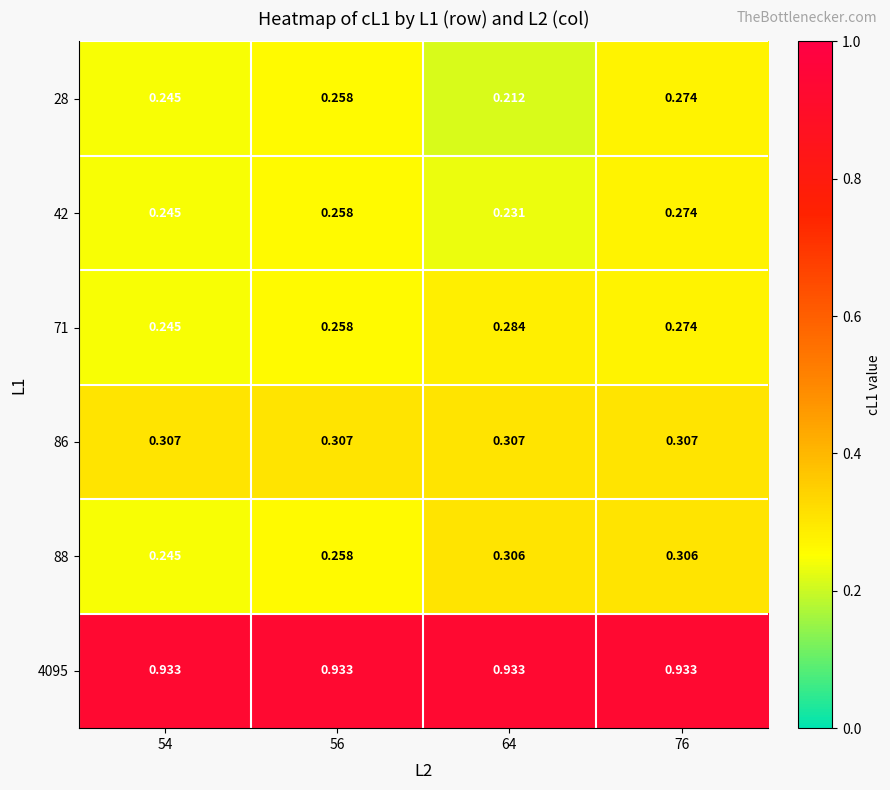

Is the value of 28 at 64 greater than the value of 86 at 56?

No